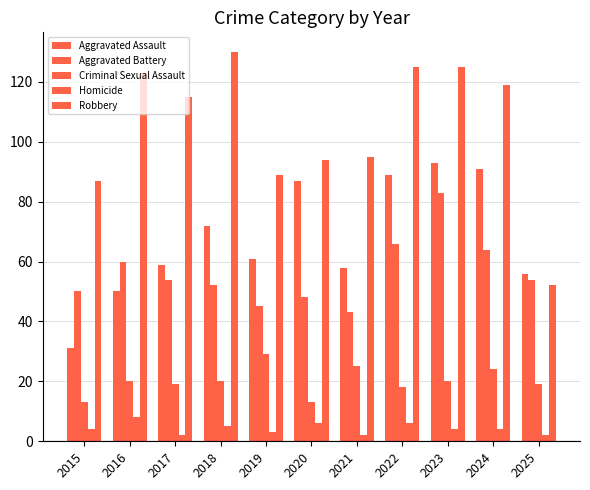

What is the value of the Aggravated Assault bar at the 10th from the left?

91